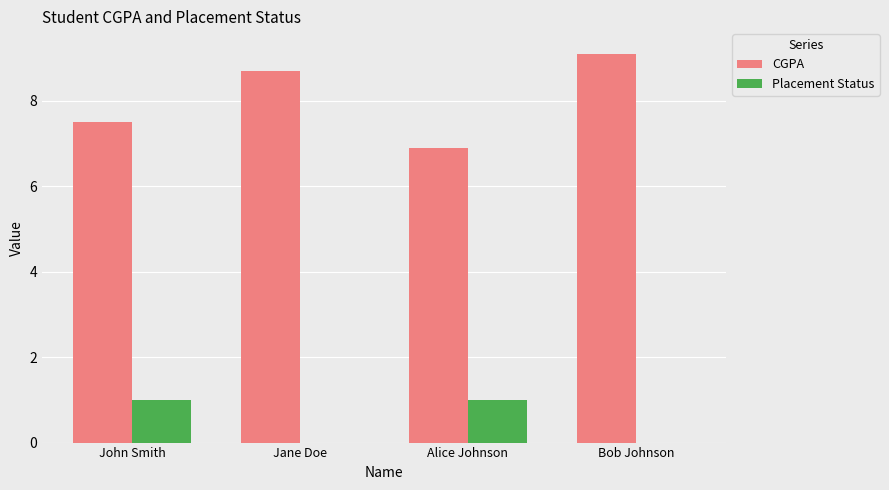

Count the Placement Status values in the range 0 to 1.

4